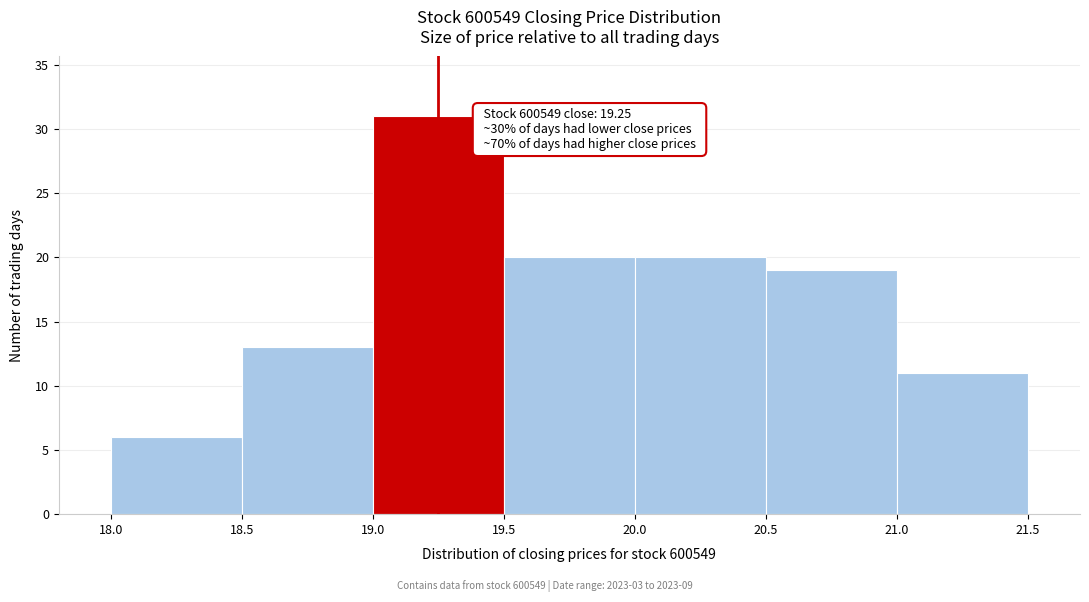

Which range on the x-axis has the tallest bar?

19.0 to 19.5